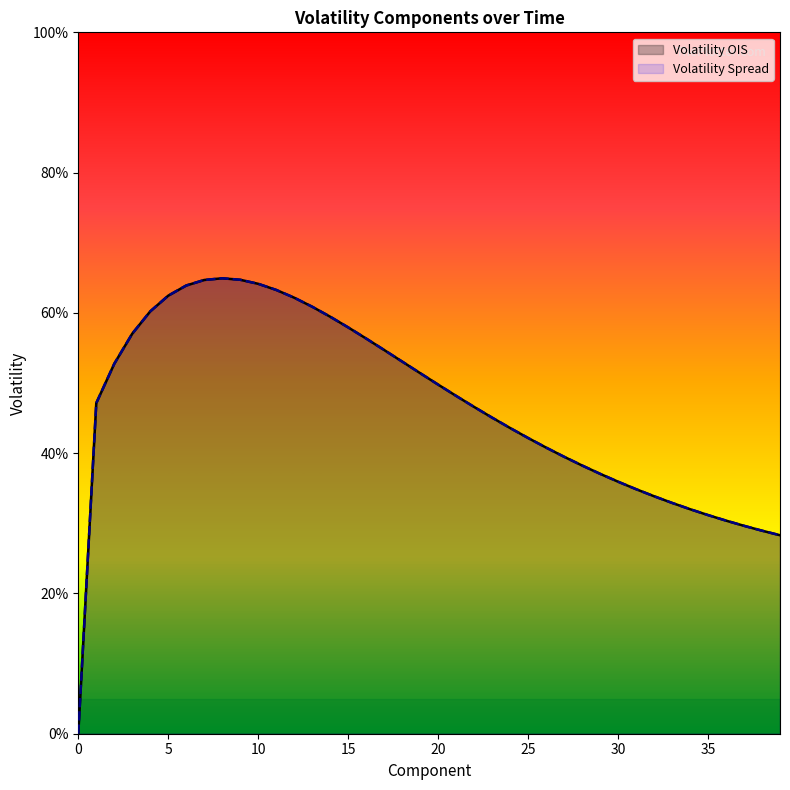

Where do Volatility OIS and Volatility Spread first cross each other?

12 and 13